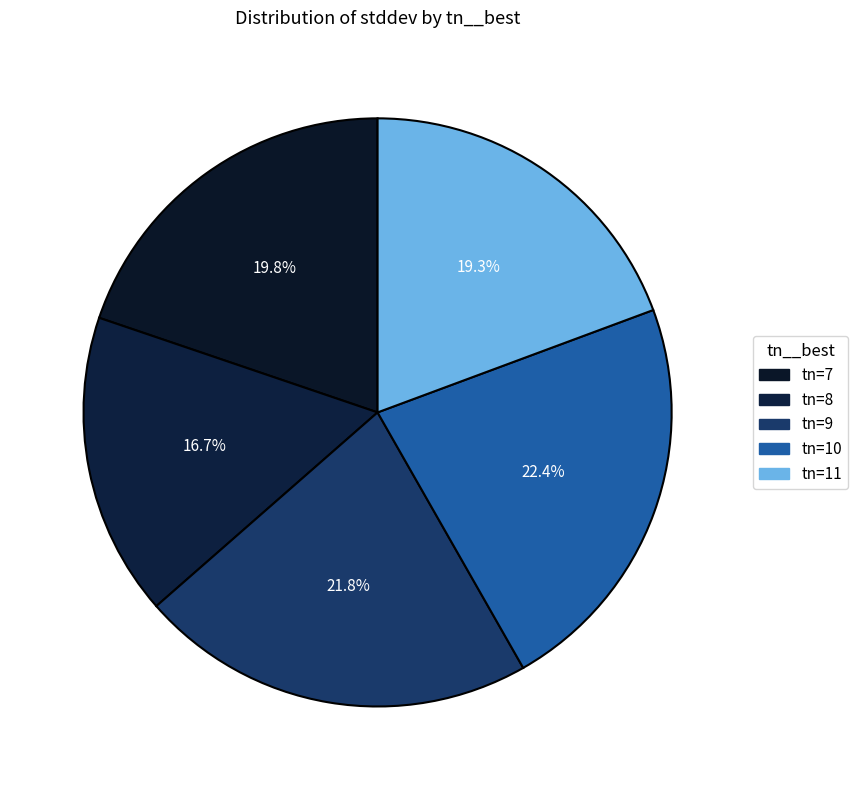

How many slices are in this pie chart?

5